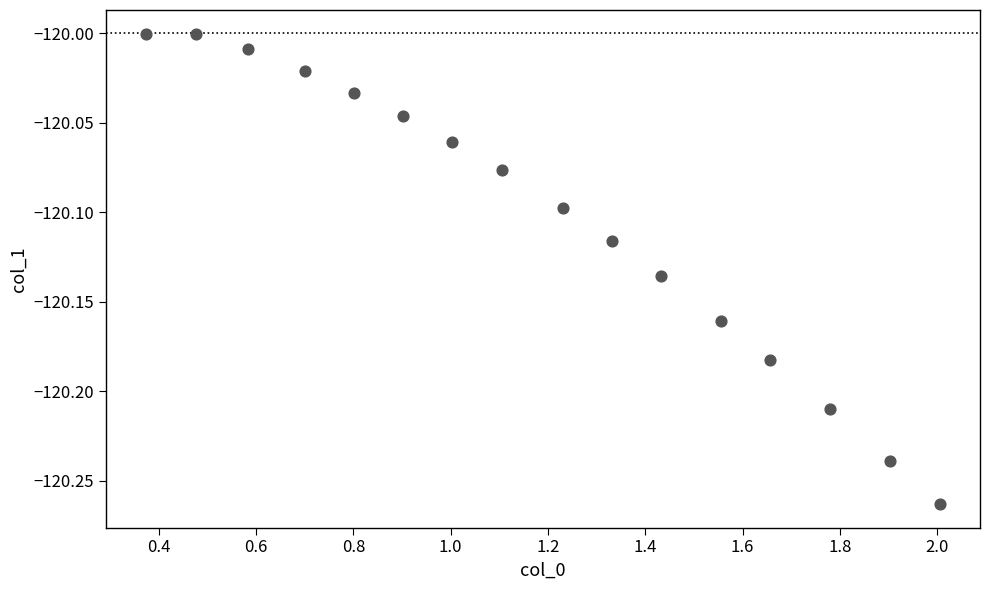

What is the range of X values (max minus min)?

1.6